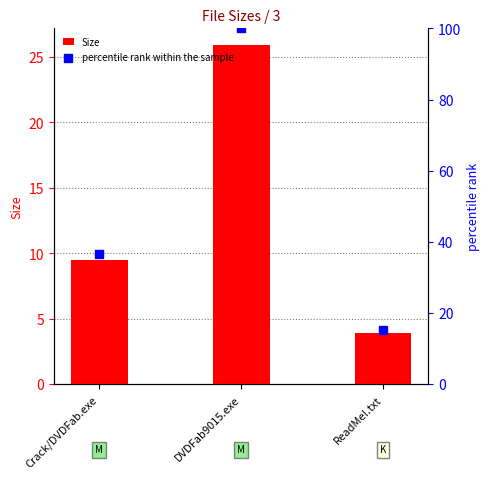

Which series has the largest Y range (max minus min)?

percentile rank within the sample